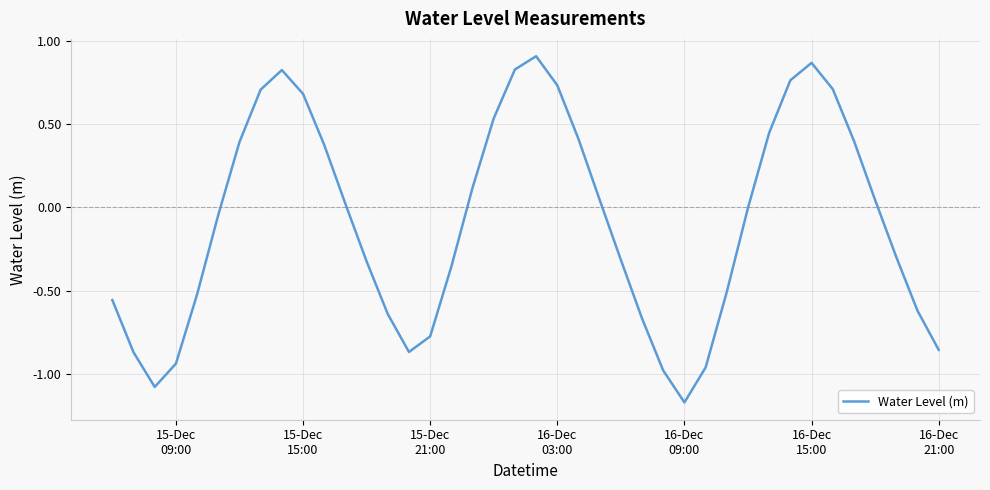

What is the sum of all values?

-3.5